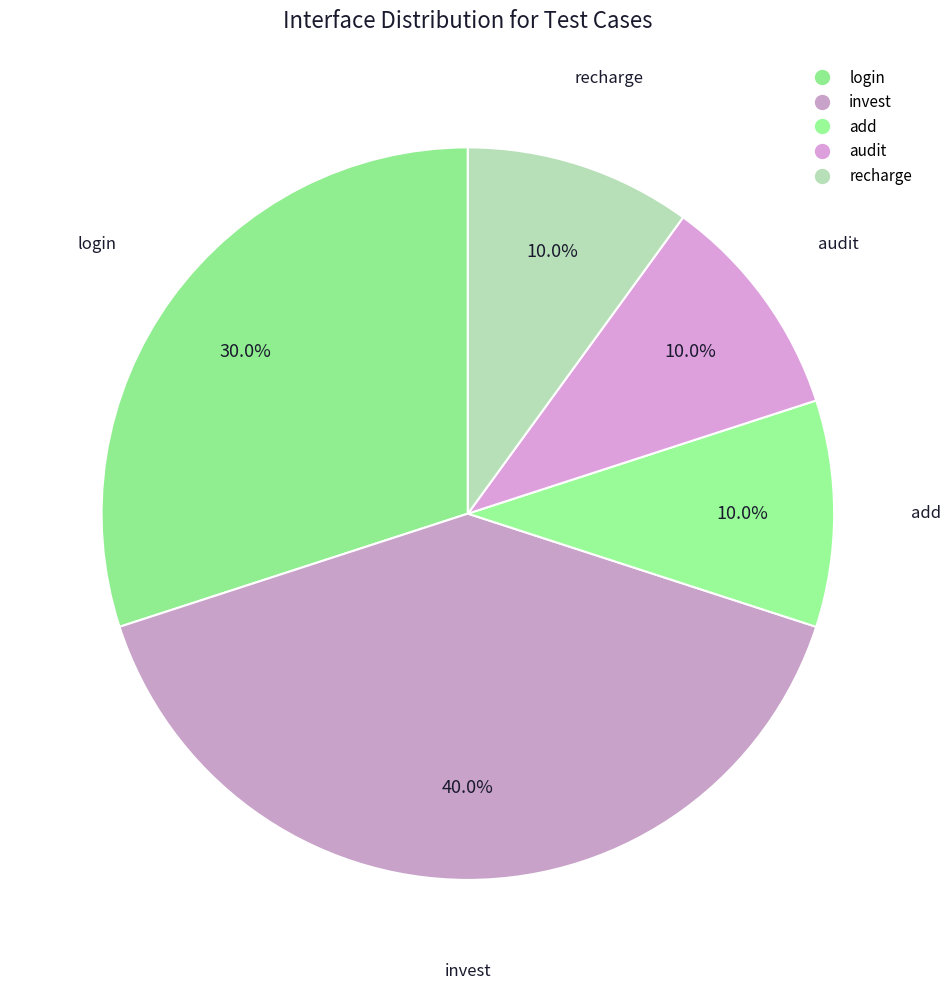

To the nearest percent, what is the difference between the largest and smallest slice percentages?

30%